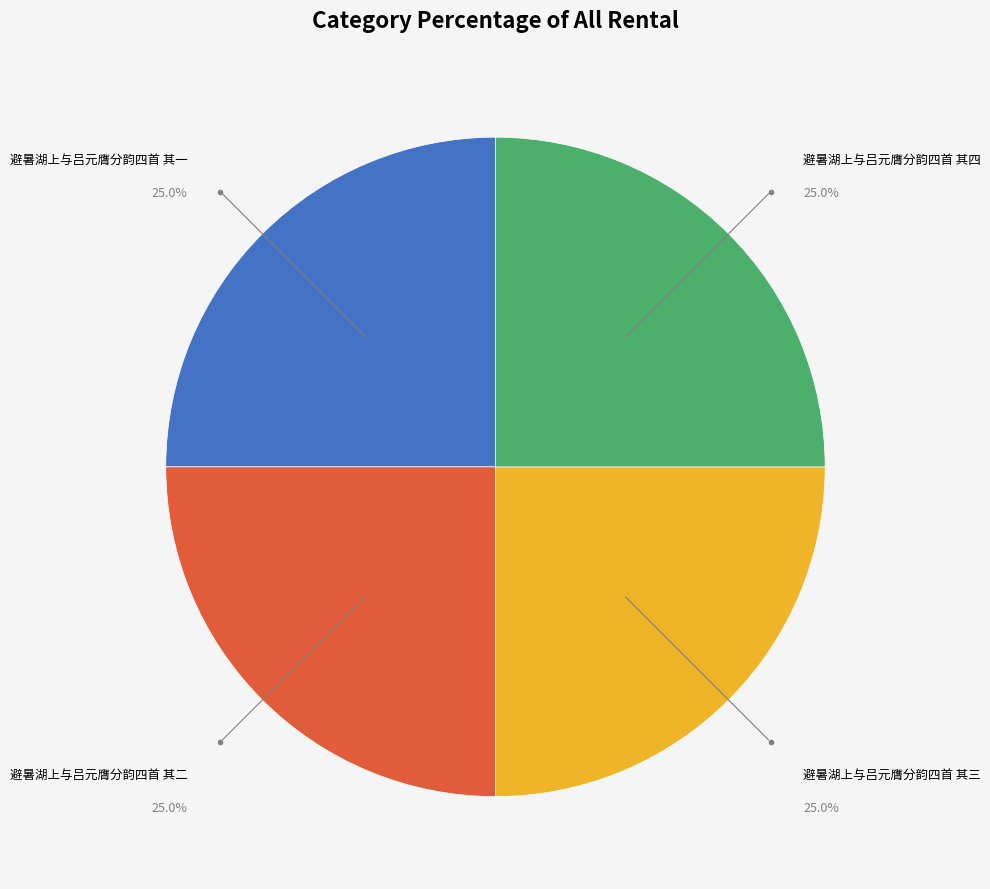

Is there any slice that represents more than half of the pie?

No